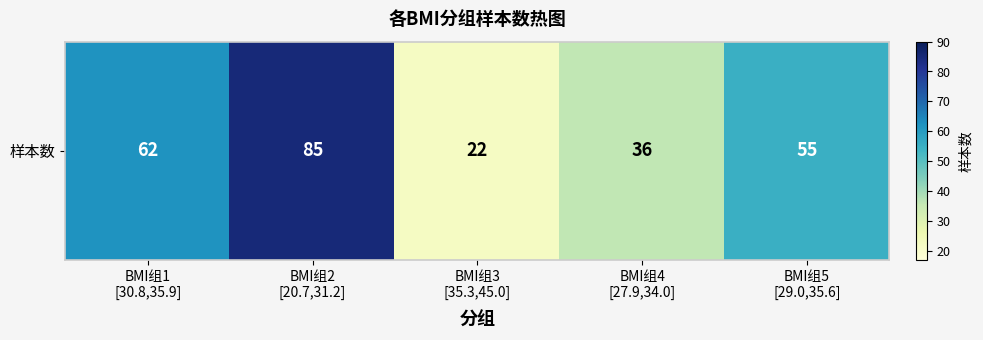

What is the approximate value at BMI组2
[20.7,31.2], to the nearest 10?

80